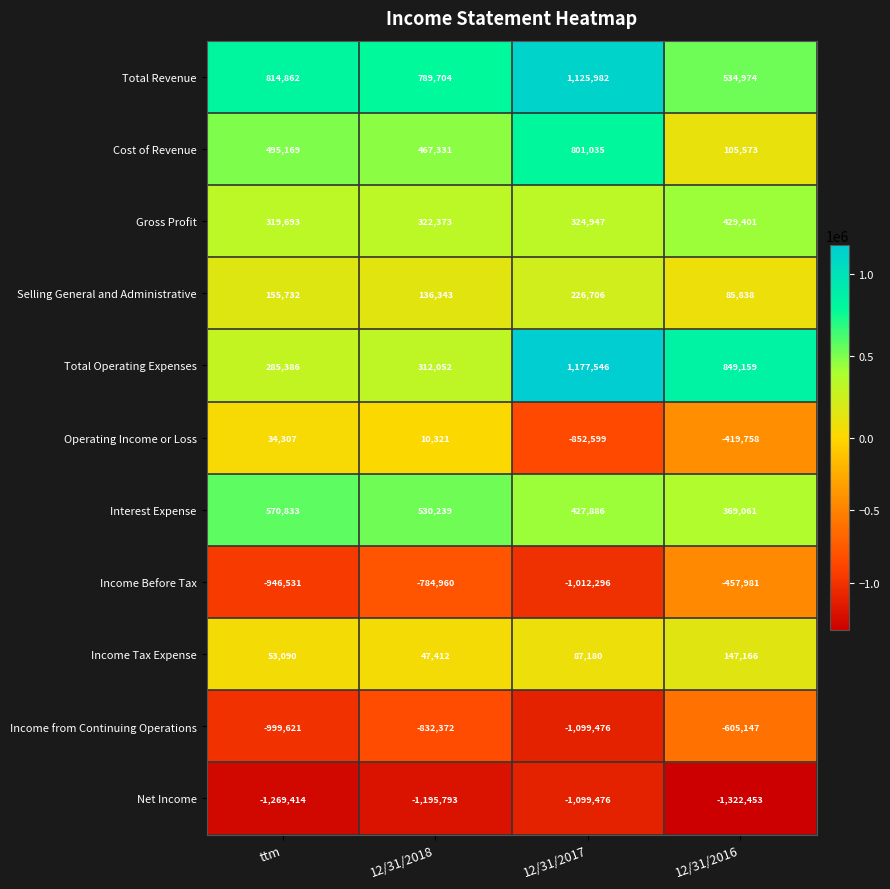

At which category is the sum across all series the highest?

12/31/2017